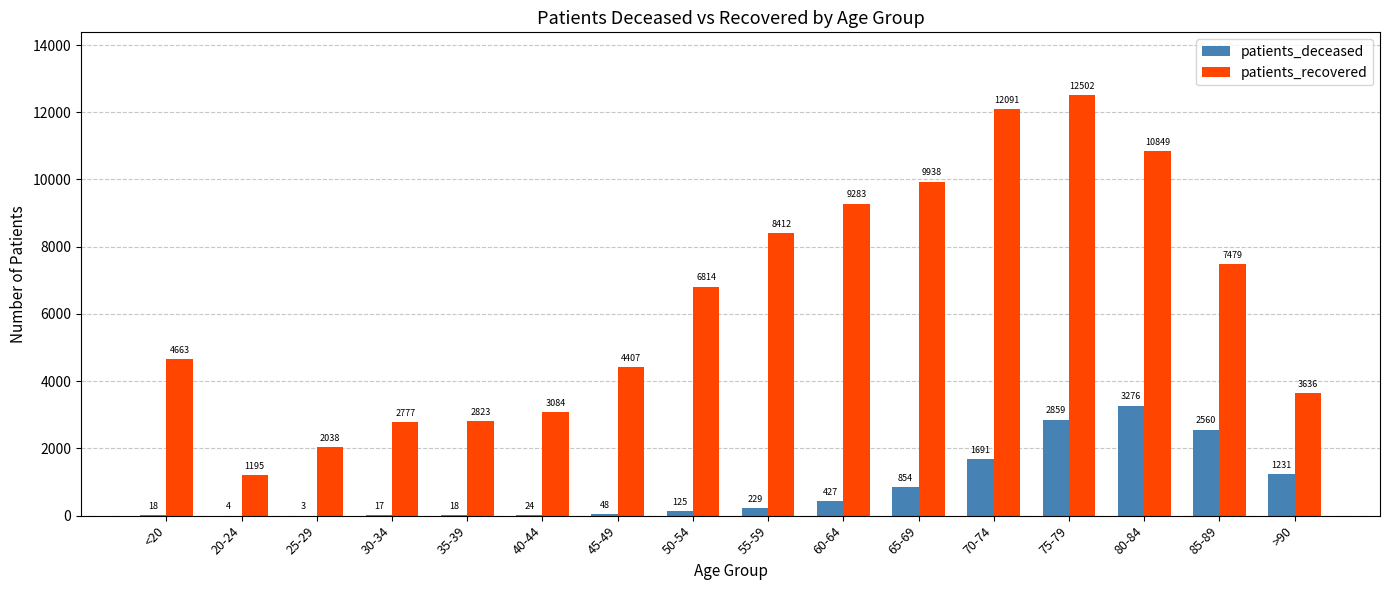

True or false: patients_recovered has a value of 3636 at >90.

True